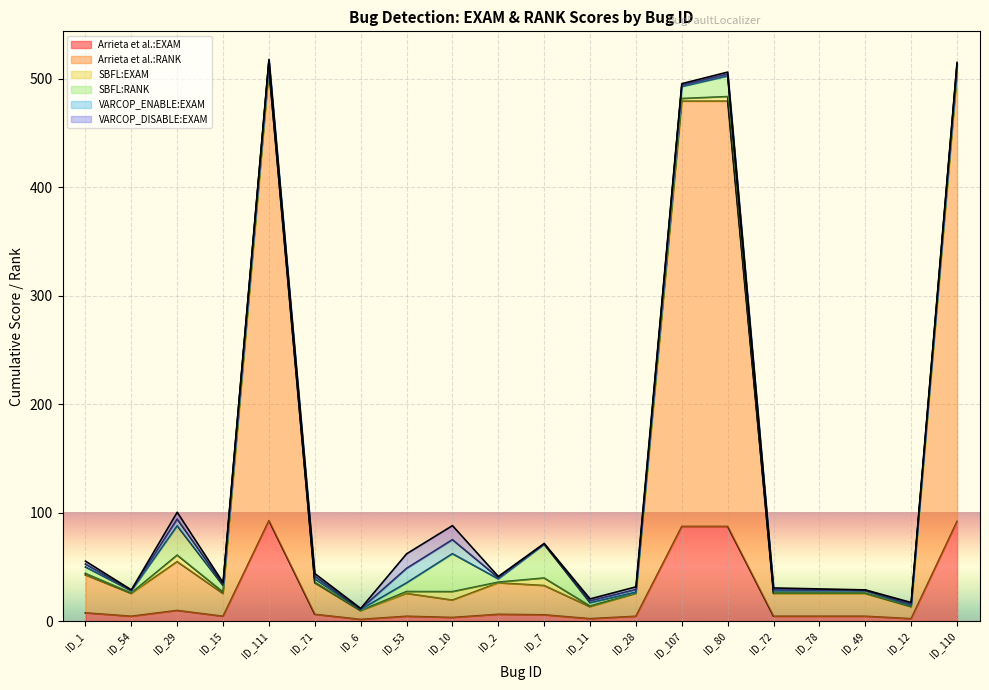

Which series has the largest range (max minus min)?

Arrieta et al.:RANK